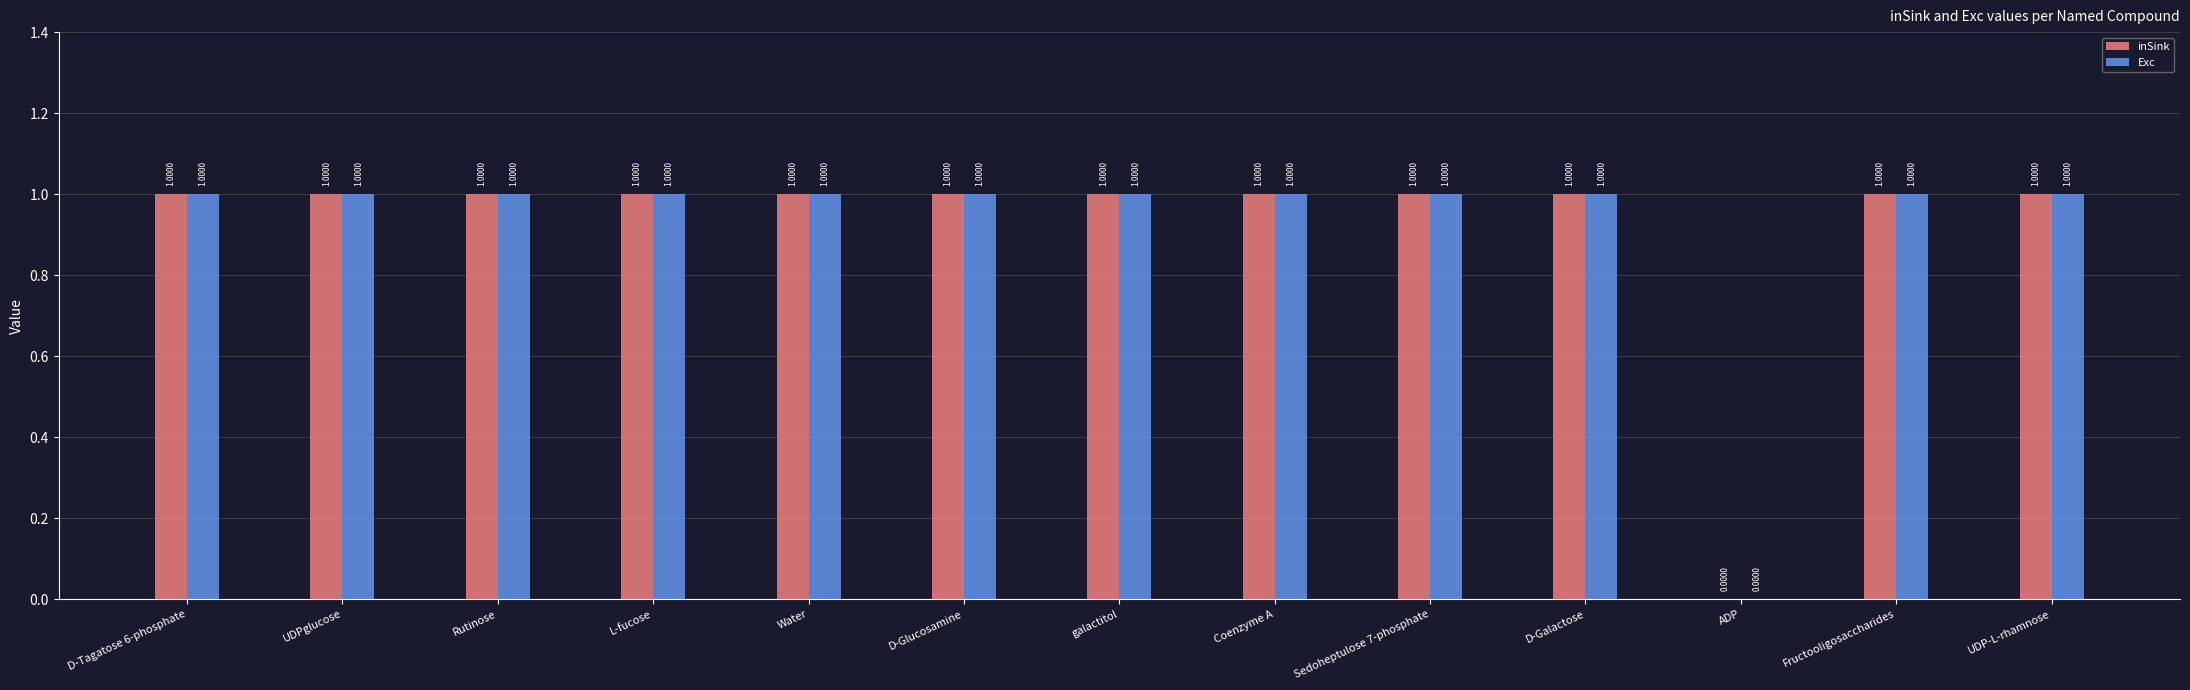

Where is inSink nearest to the value 0?

ADP